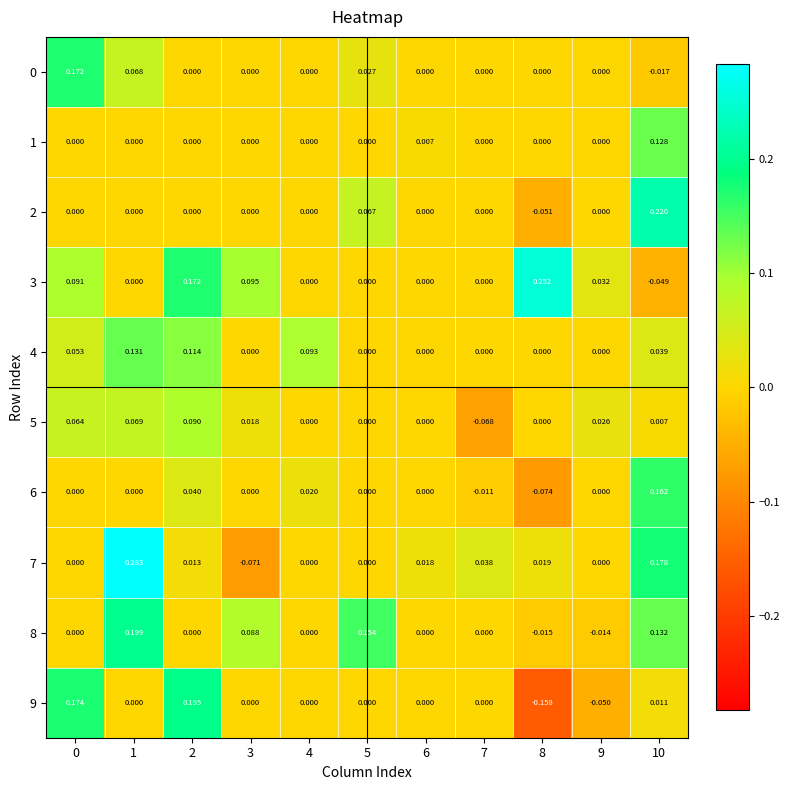

What is the difference between the highest and lowest values at 7?

0.1